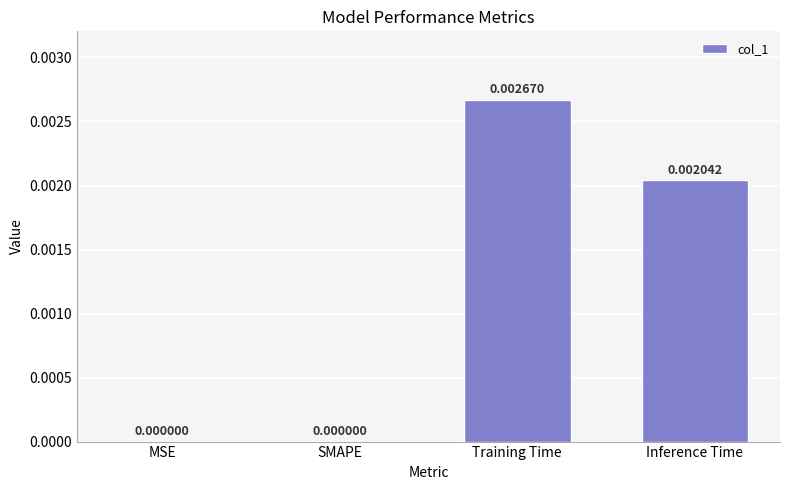

Which category has the highest value across all series?

Training Time